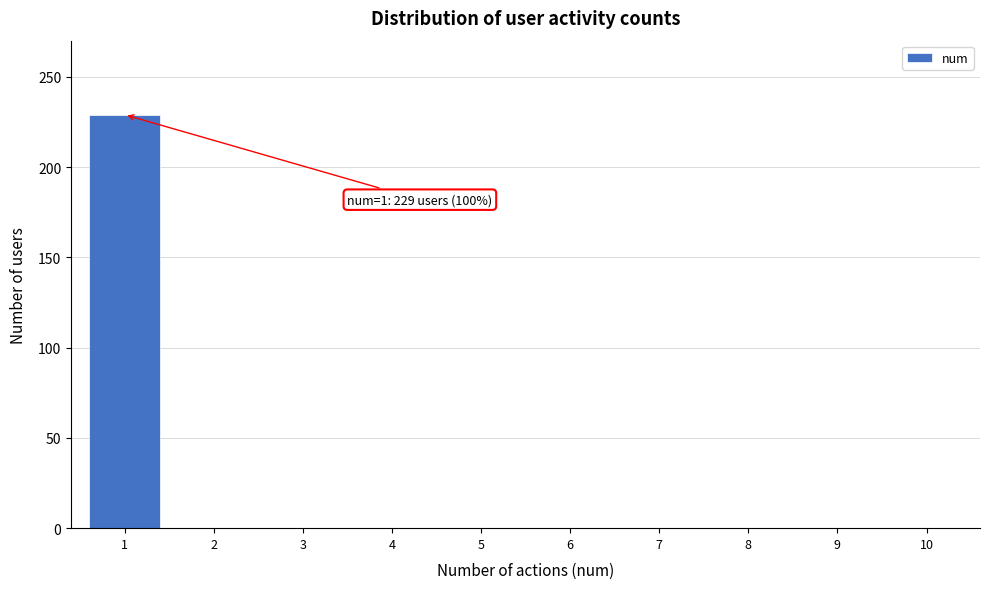

Reading left to right, list all the values displayed in this chart.

1=229	2=0	3=0	4=0	5=0	6=0	7=0	8=0	9=0	10=0